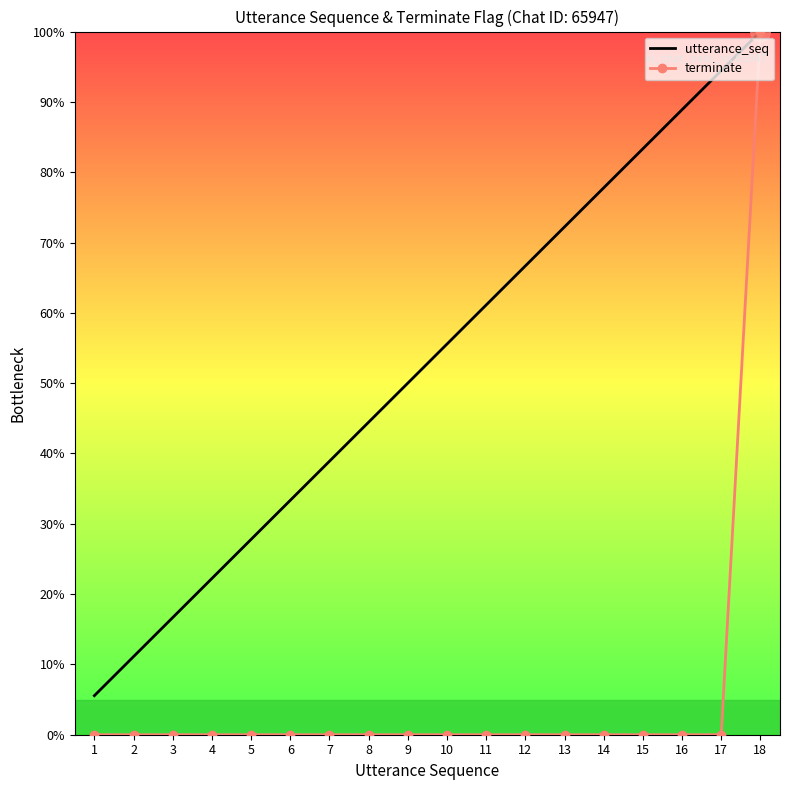

What is the greatest value displayed?

100.0